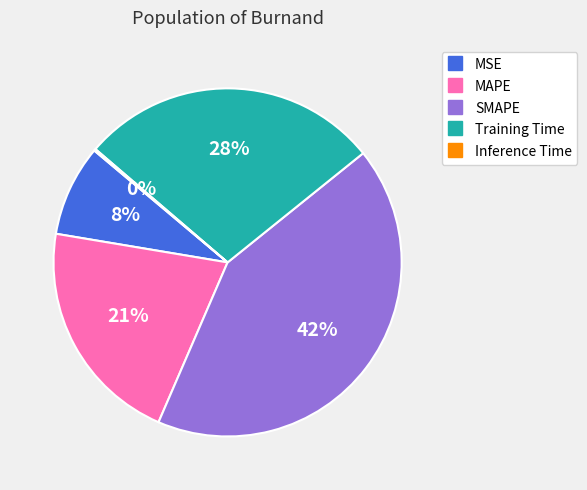

Is there a majority slice in this chart?

No